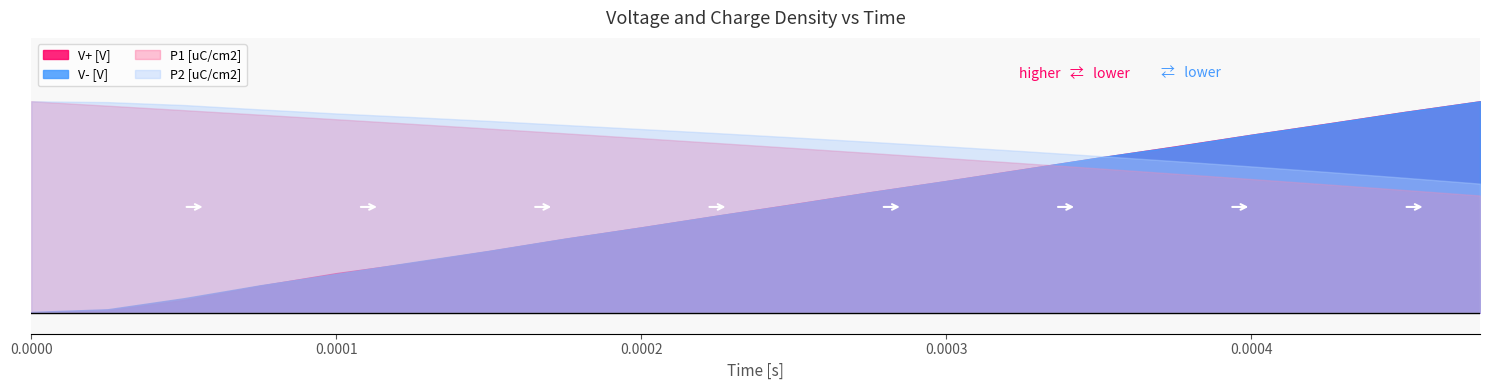

Between 0 and 5, which series saw the biggest shift?

V- [V]